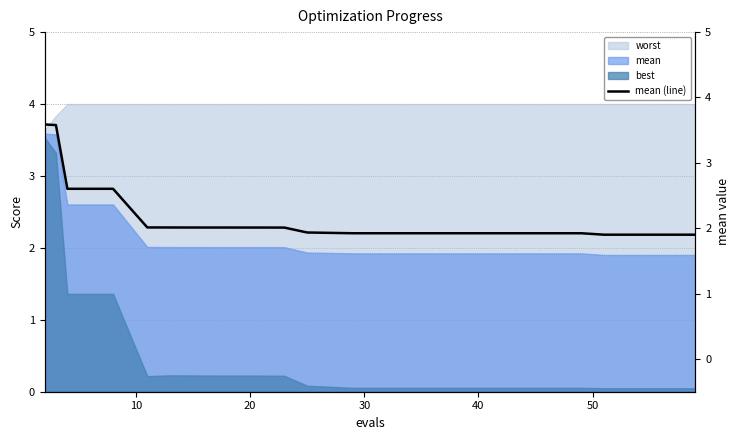

True or false: best and worst intersect in this chart.

False